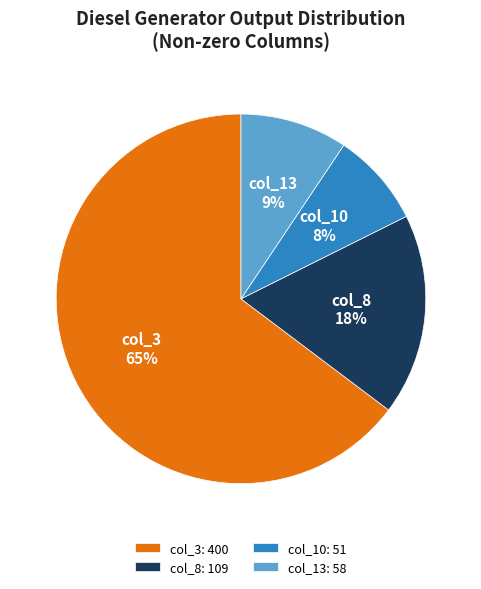

Combined, do col_10: 51 and col_3: 400 account for over 50%?

Yes